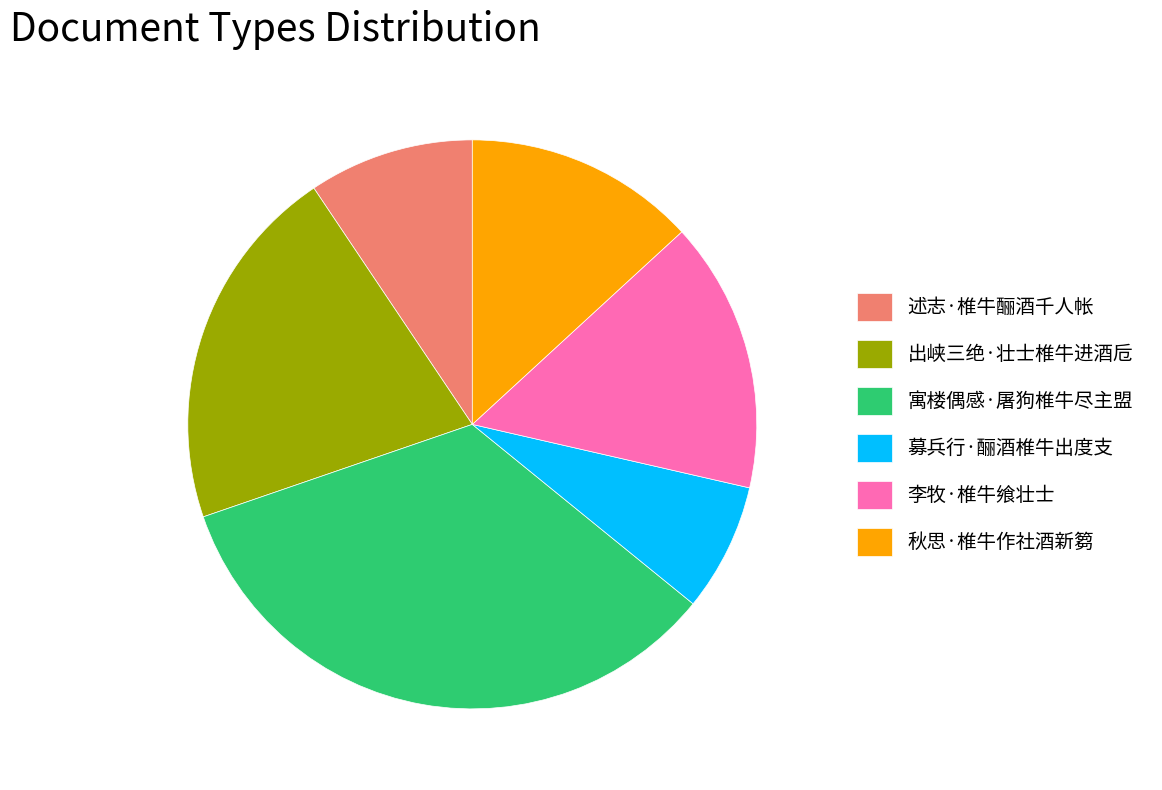

Which has a higher value, 述志·椎牛酾酒千人帐 or 募兵行·酾酒椎牛出度支?

述志·椎牛酾酒千人帐